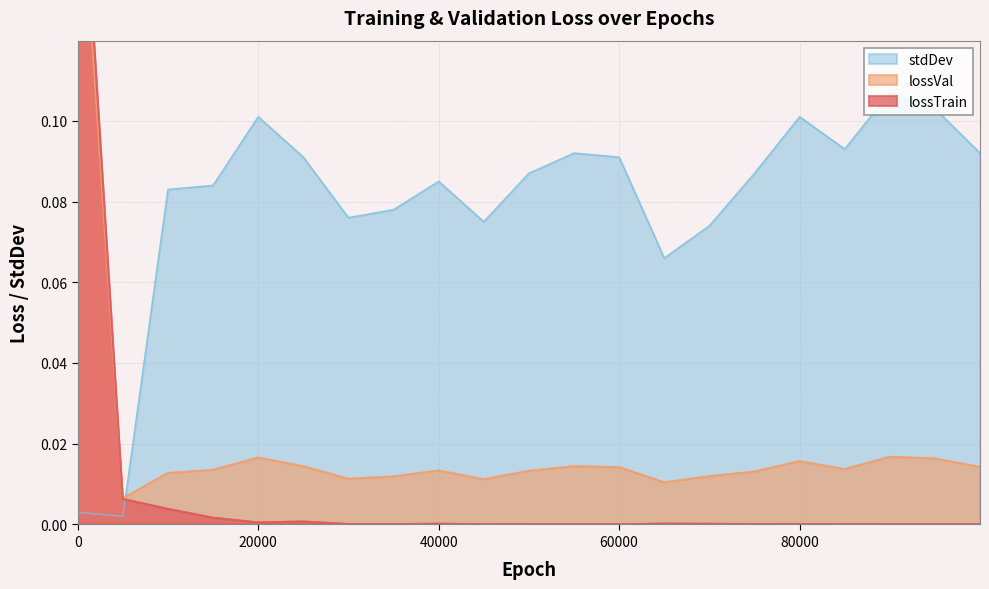

True or false: lossTrain has a value of 0.0 at 35000.

False